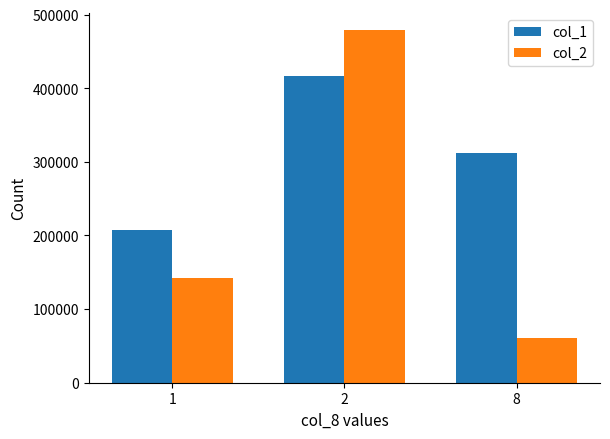

What is the value of the col_2 bar at the 2nd from the left?

478560